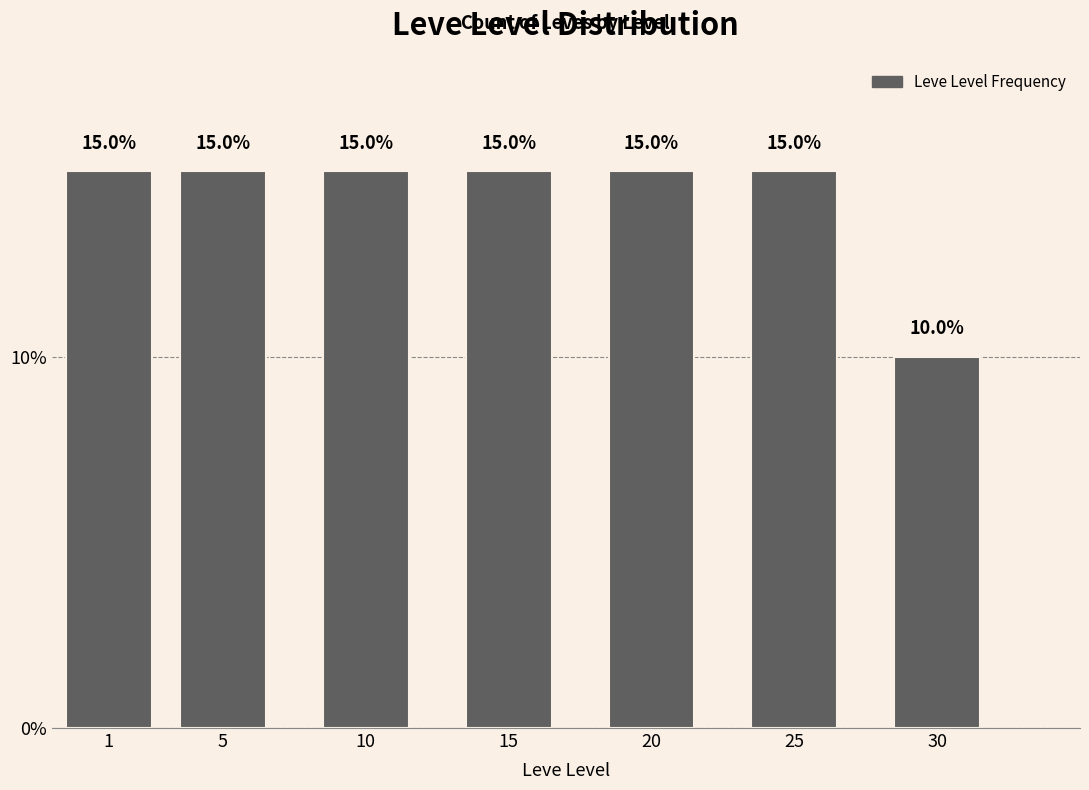

Reading left to right, list all the values displayed in this chart.

1=15	5=15	10=15	15=15	20=15	25=15	30=10